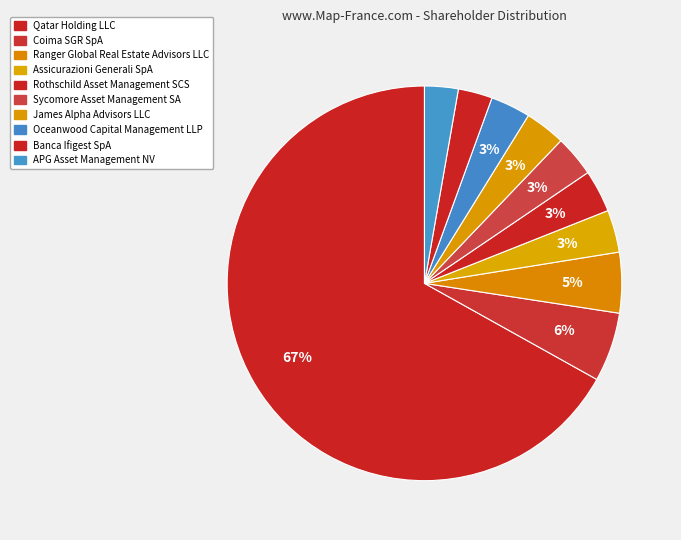

True or false: Banca Ifigest SpA accounts for 3% of the total.

True